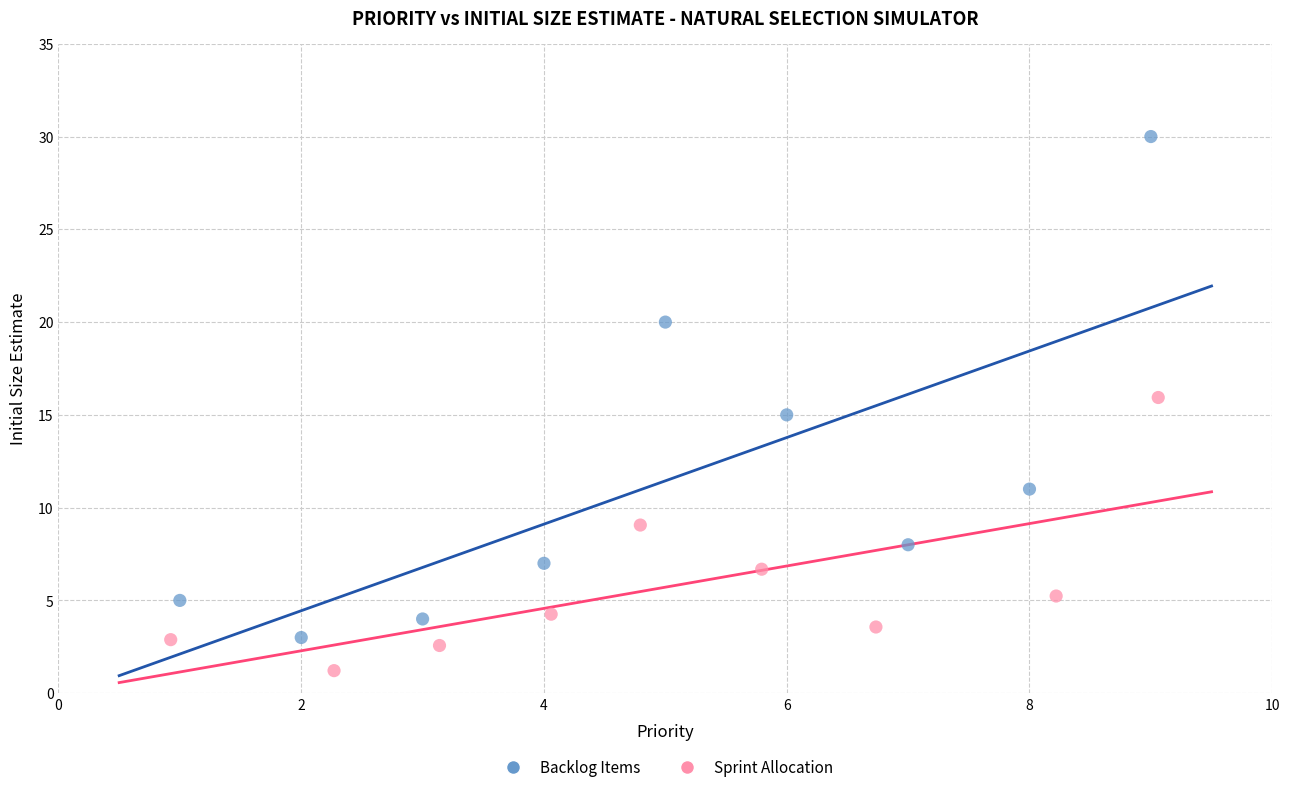

Which series has the largest Y range (max minus min)?

Backlog Items